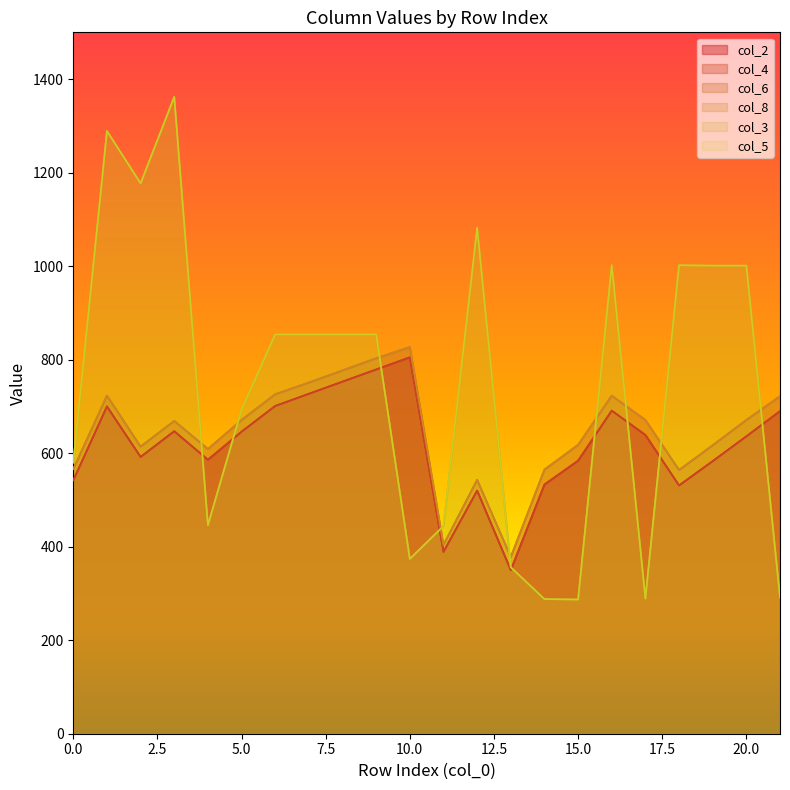

Which series has the largest range (max minus min)?

col_3